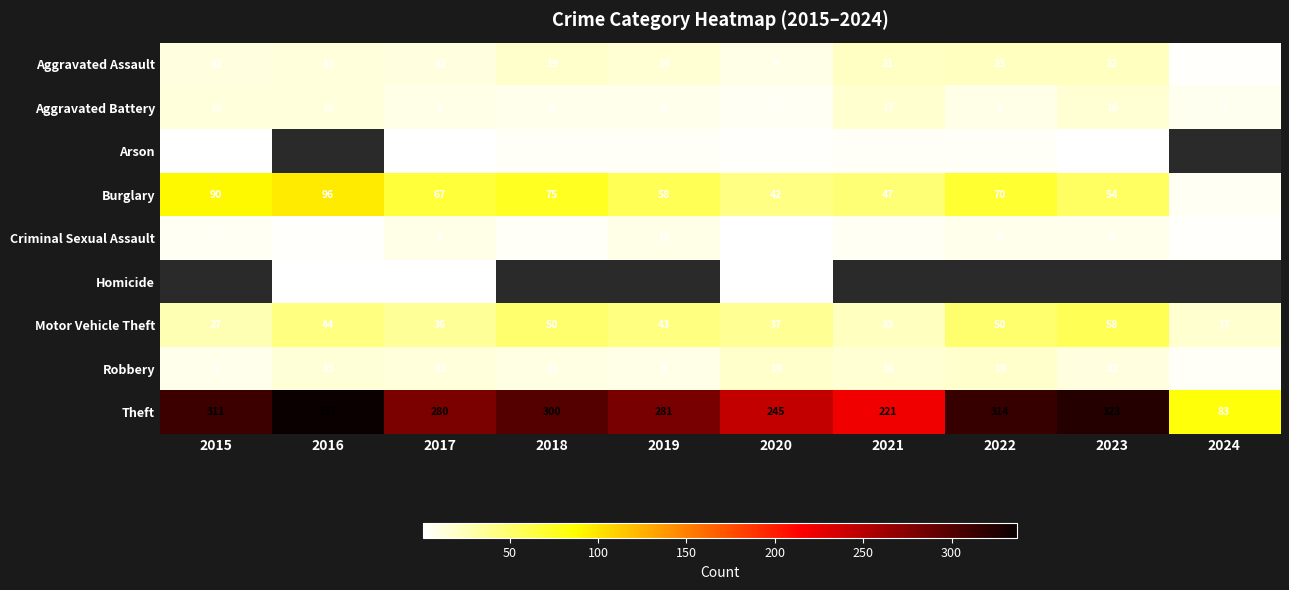

What is the difference between the second highest and minimum values in the Theft series?

240